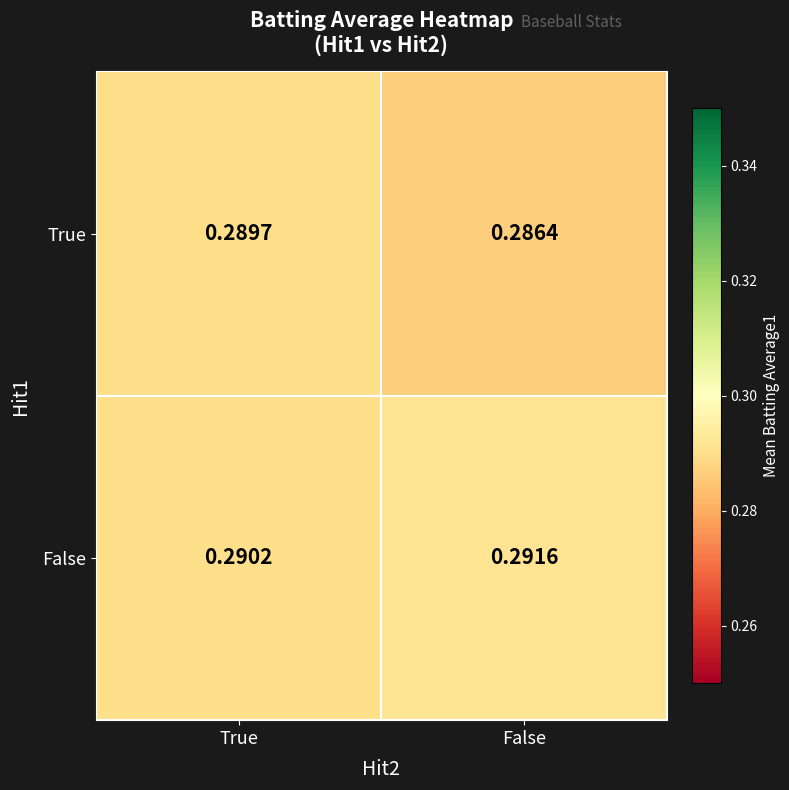

What is the total value across all series at False?

0.6